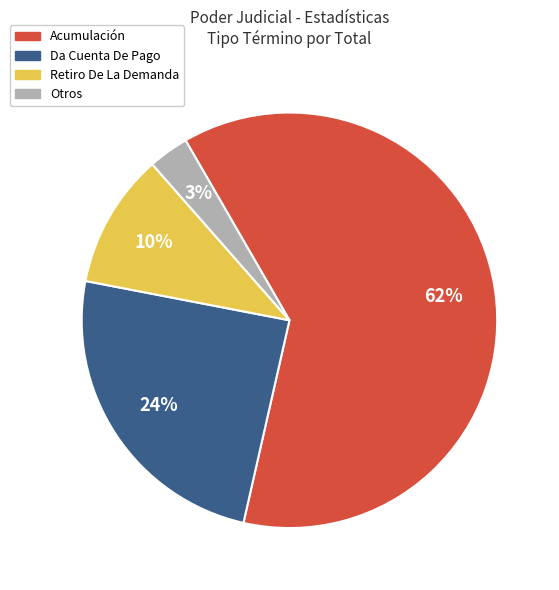

Does any single category account for the majority?

Yes